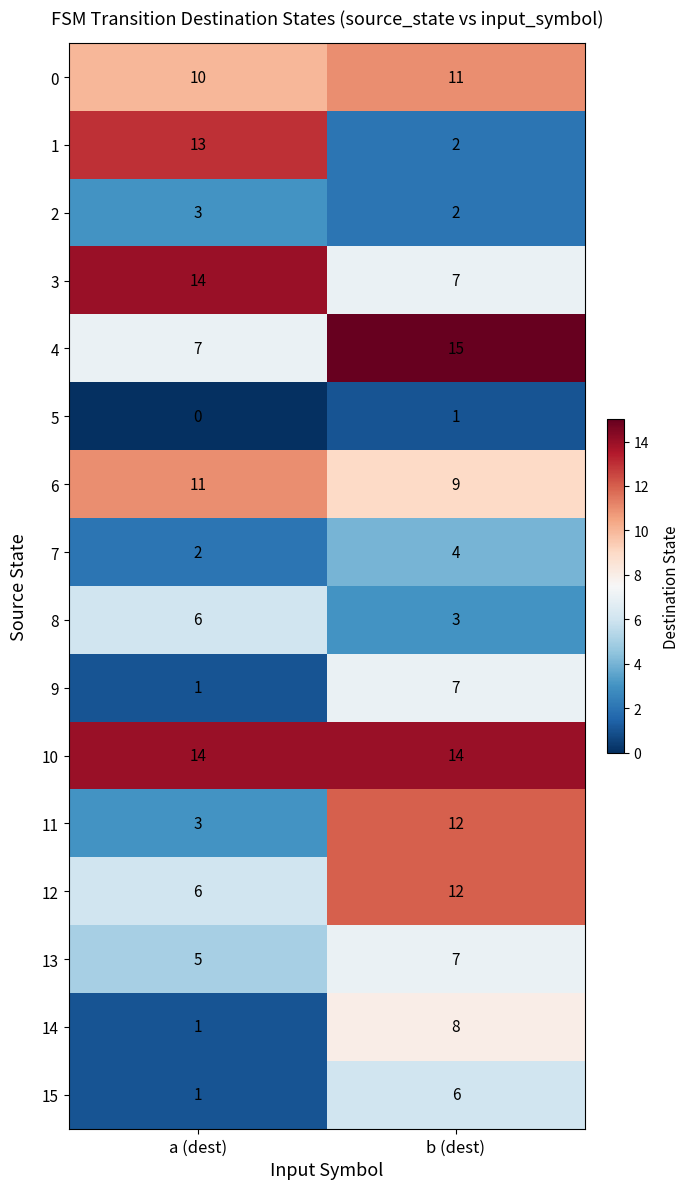

True or false: 13 has a value of 7 at b (dest).

True